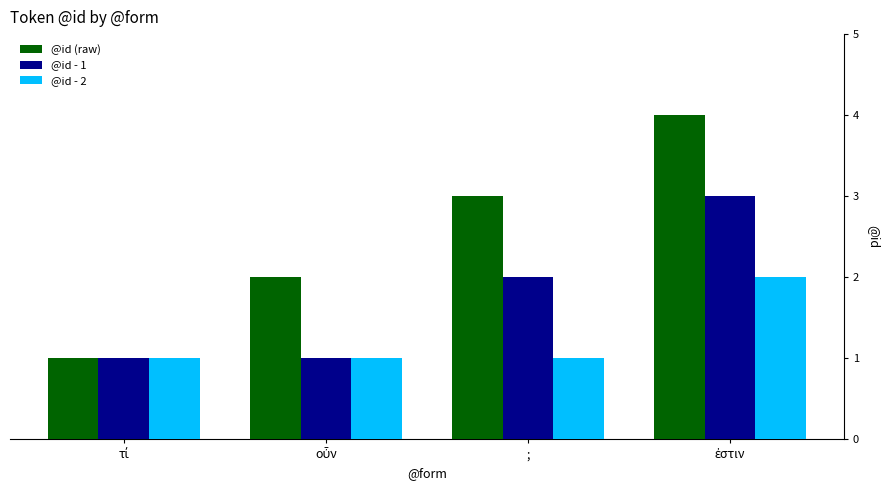

List the series in order of their peak value, lowest first.

@id - 2, @id - 1, @id (raw)